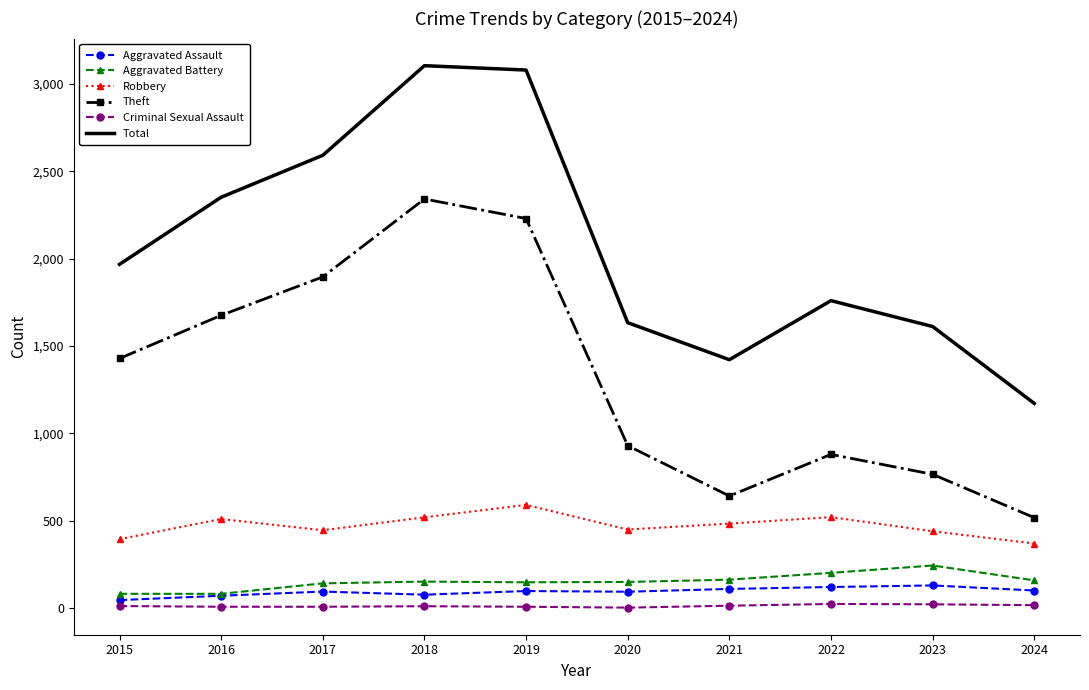

Which series has the largest total across all categories?

Total